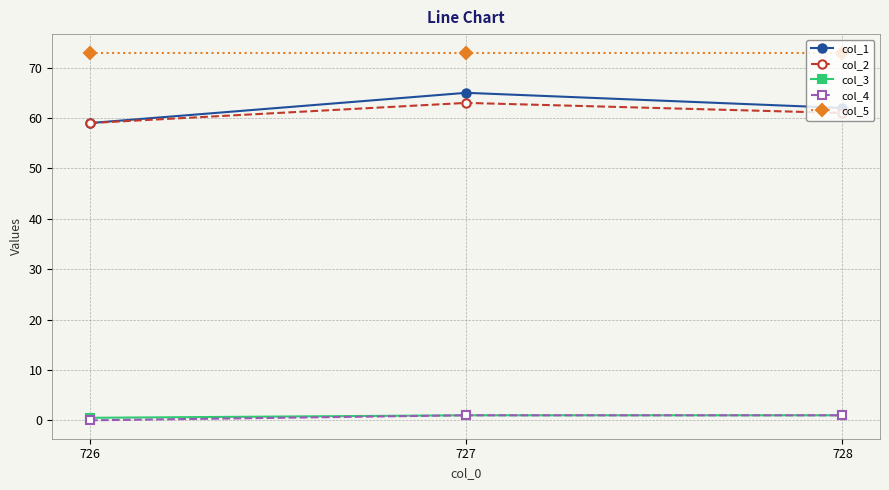

What is the difference between the maximum and minimum values in the col_4 series?

1.0